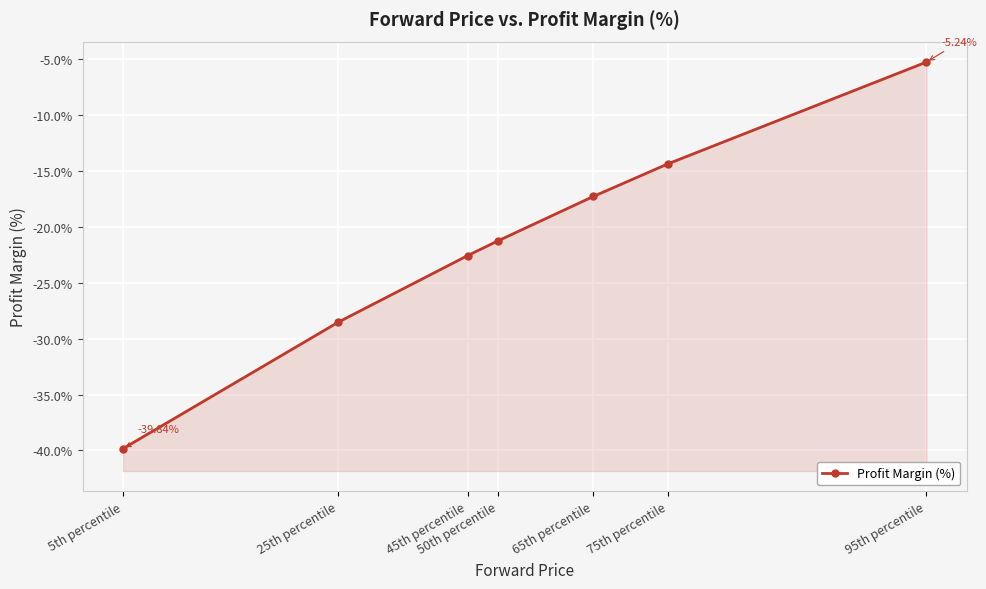

What is the maximum value shown in the chart?

-5.2